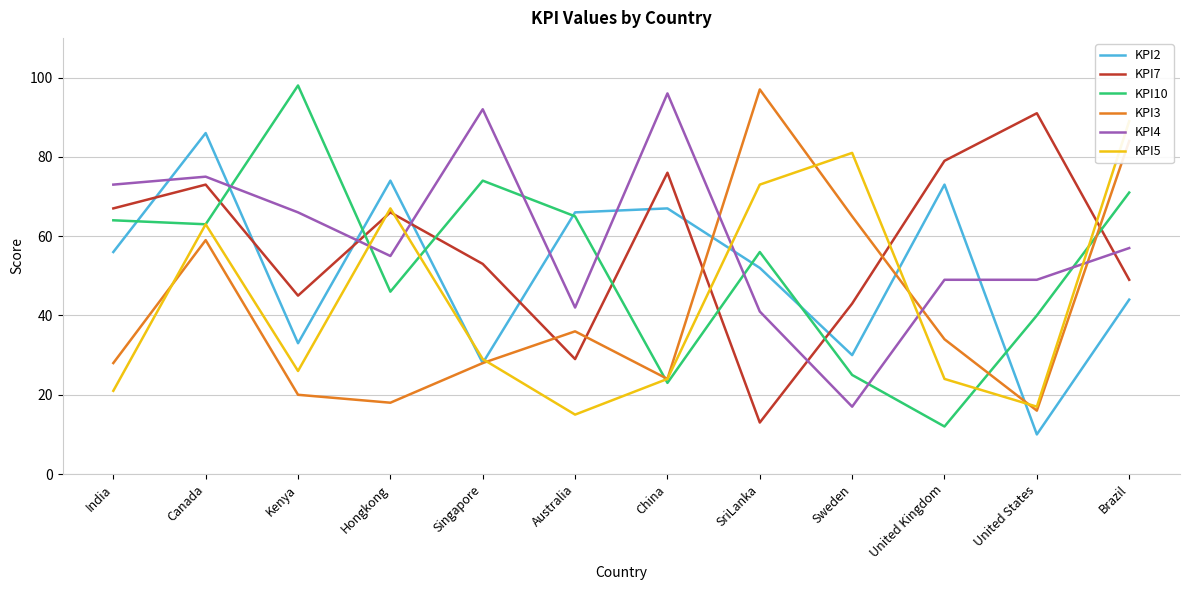

What is the total value across all series at Singapore?

304